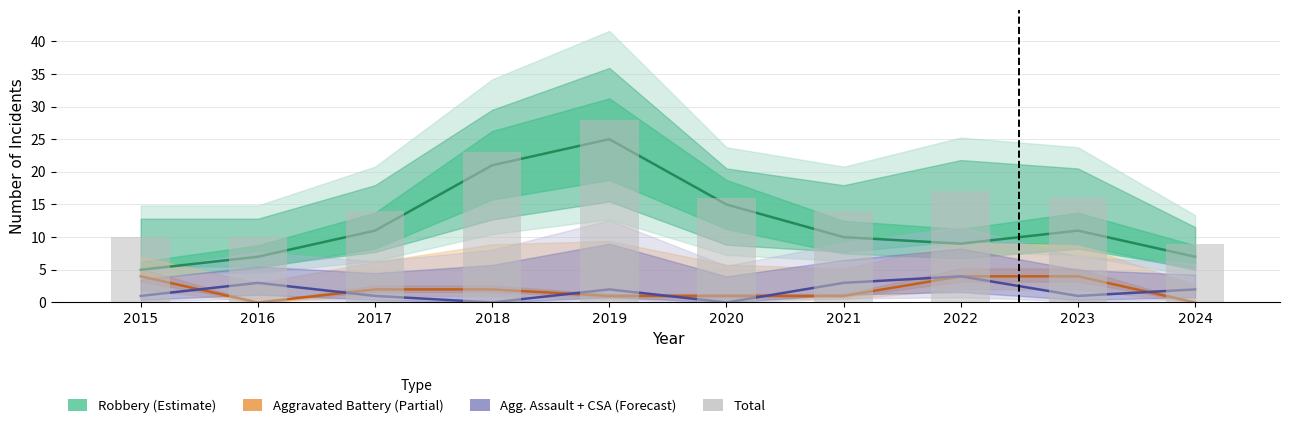

What is the change in value from 2017 to 2018?

+9